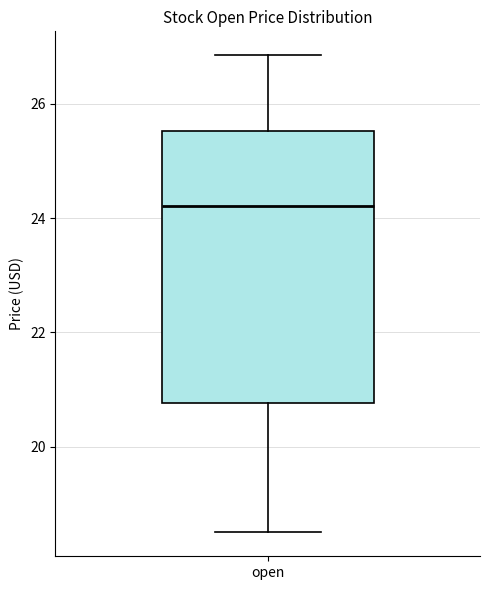

Transcribe this box plot: give where the median line is, the range the box spans, and where the two whiskers end, as read against the y-axis. The values are not printed on the chart, so give them approximately, as read against the axis.

median 24.2, box 20.8 to 25.6, whiskers 18.6 to 26.8